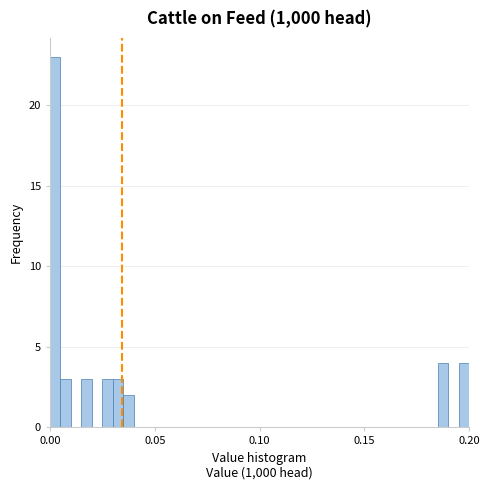

Read against the x-axis, roughly where is the centre of the tallest bar?

0.005